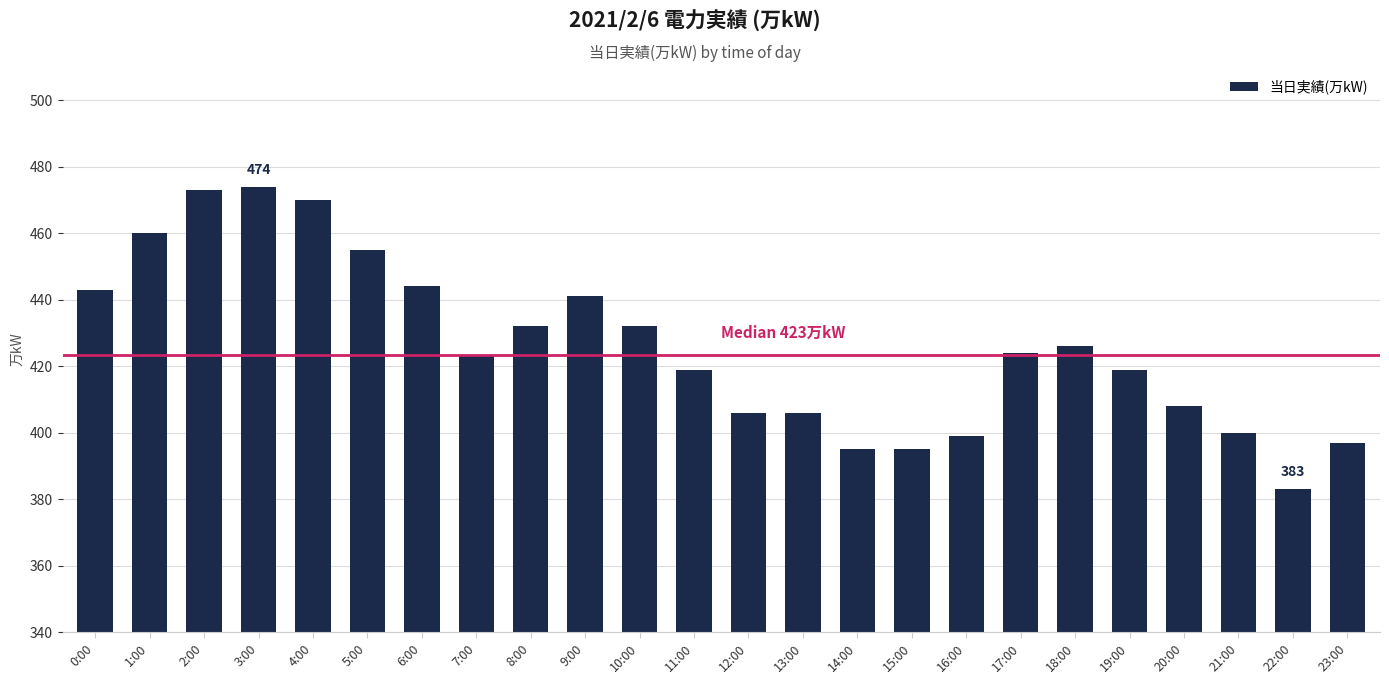

What is the sum of the values at 21:00 and 16:00?

799